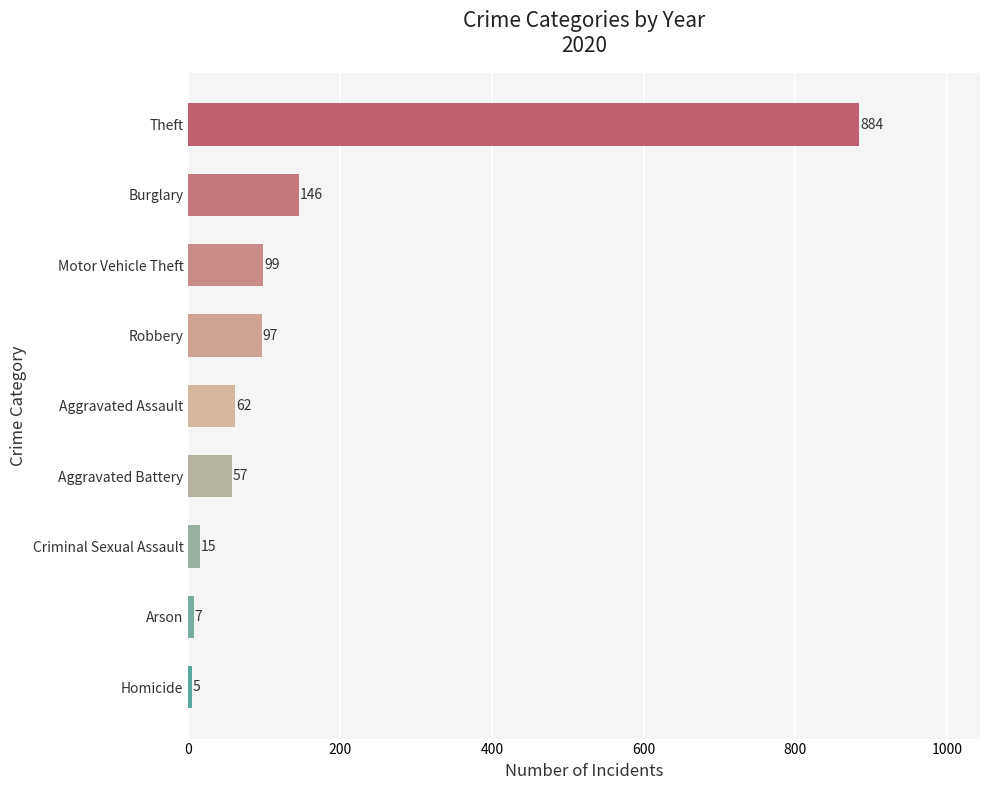

Read the value at Homicide.

5